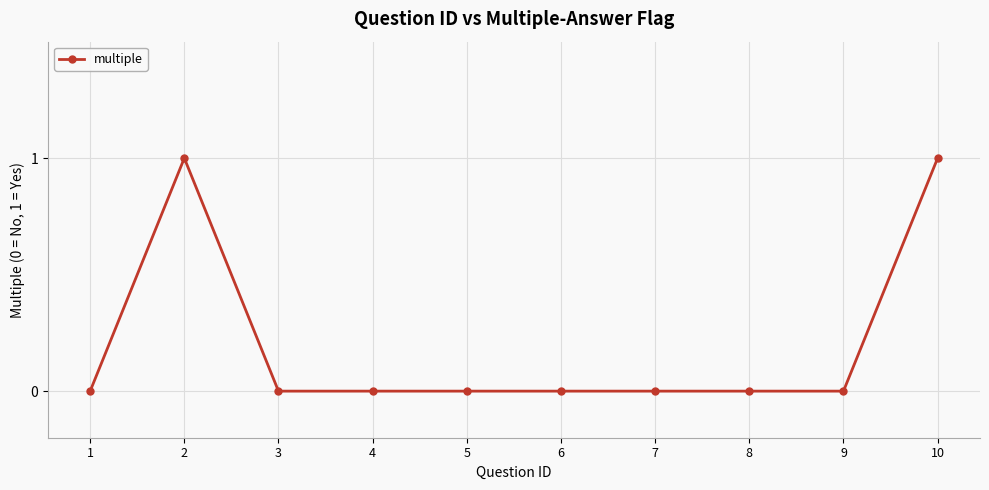

Reading left to right, what are all the values shown in this chart?

0	1	0	0	0	0	0	0	0	1